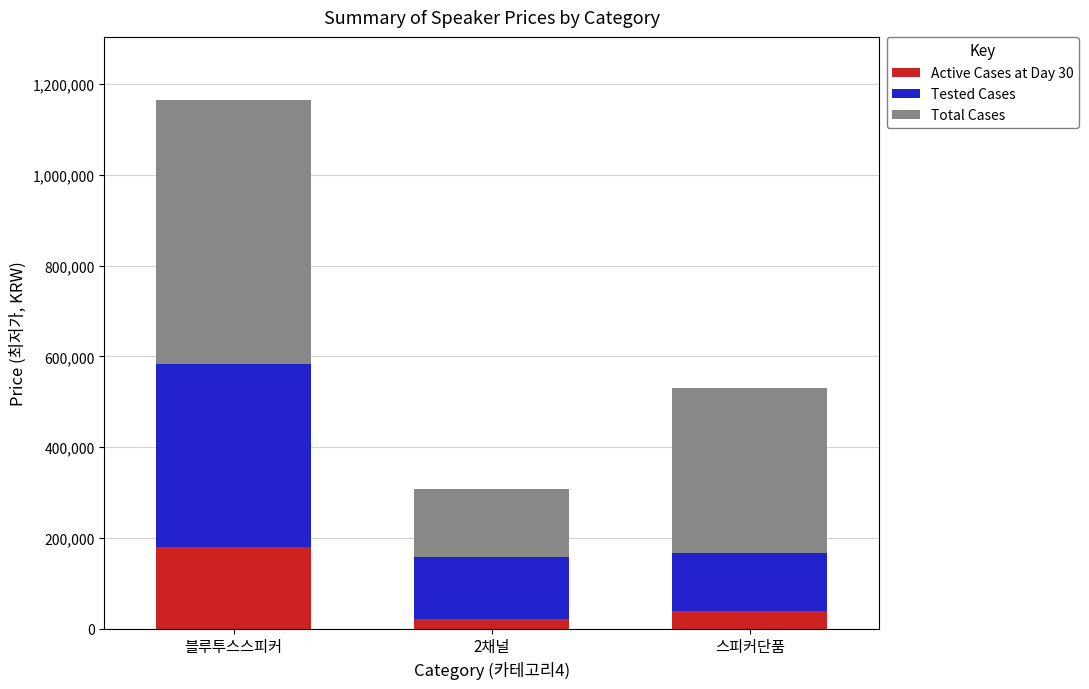

What is the total value across all series at 스피커단품?

529320